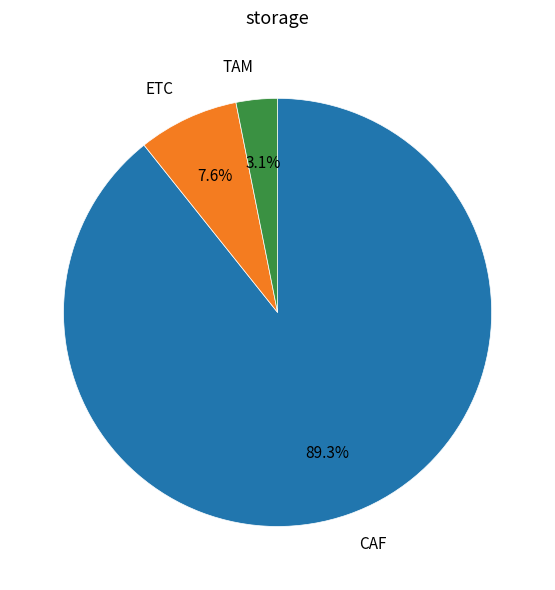

Between CAF and TAM, which is larger?

CAF